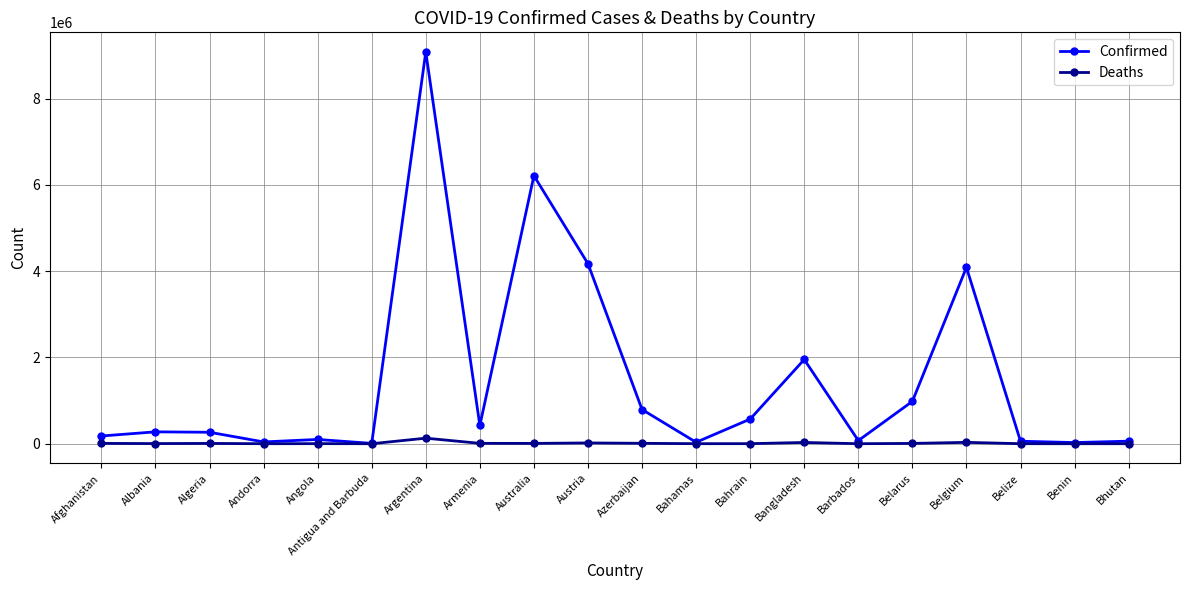

What is the highest value of the Confirmed series?

9083673